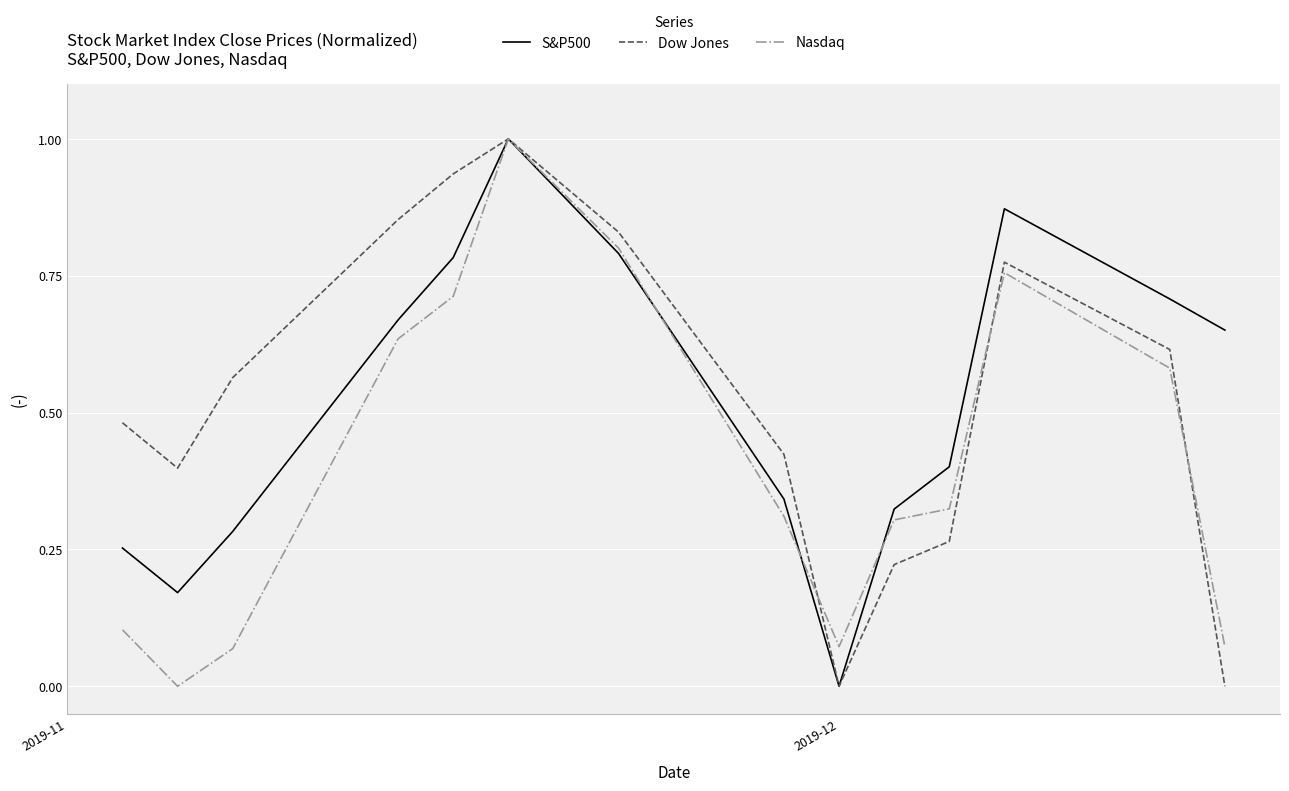

What is the maximum value shown in the chart?

1.0